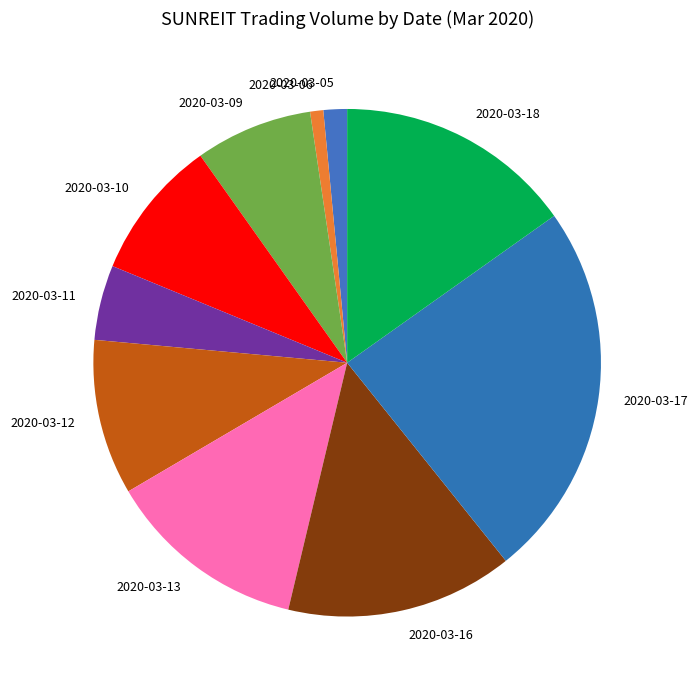

Is it true that 2020-03-09 is 14% of the pie?

False